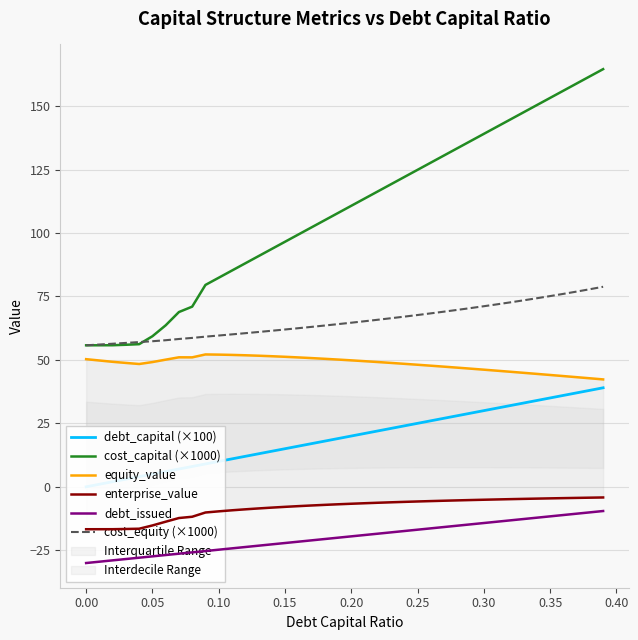

True or false: cost_capital (×1000) has more than 2 interior local peaks.

False